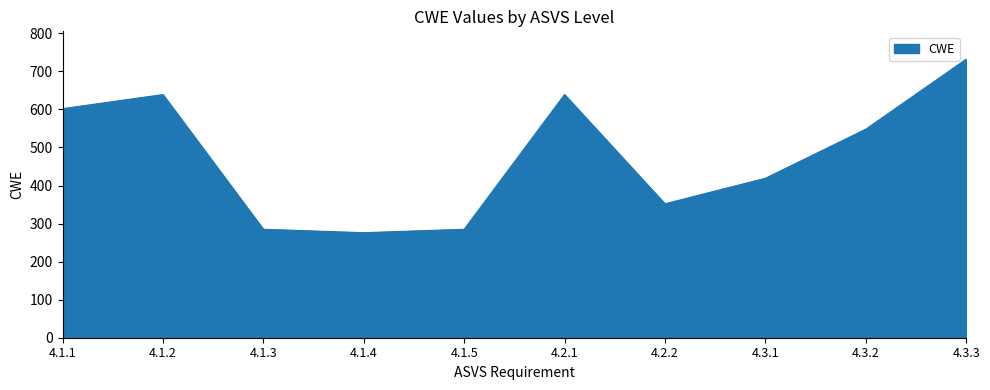

What is the difference between the values at 4.1.5 and 4.3.1?

134